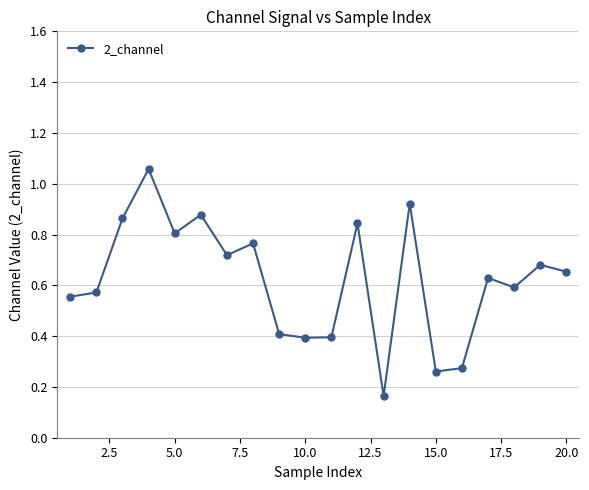

How many points are higher than both their immediate neighbors (excluding endpoints)?

7